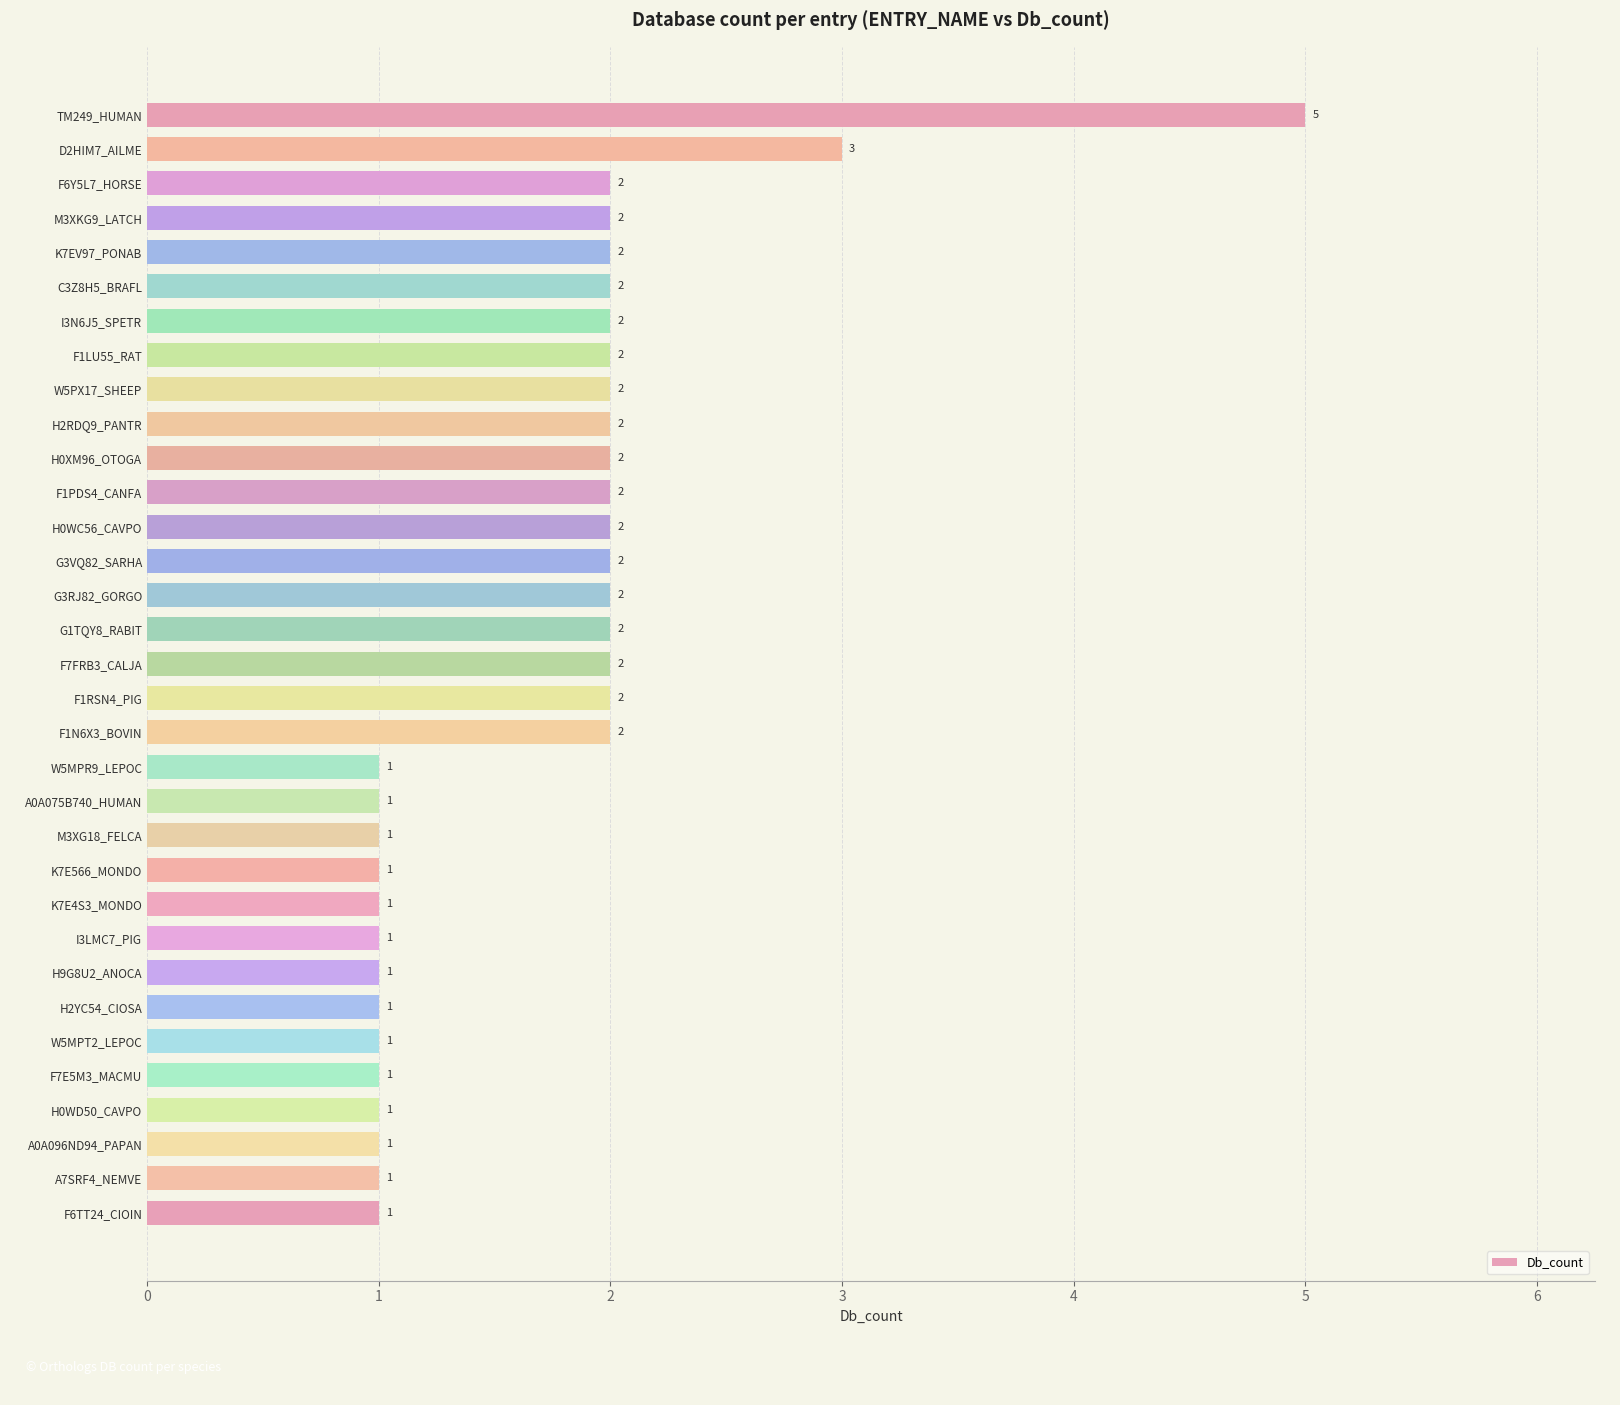

What is the smallest value displayed?

1